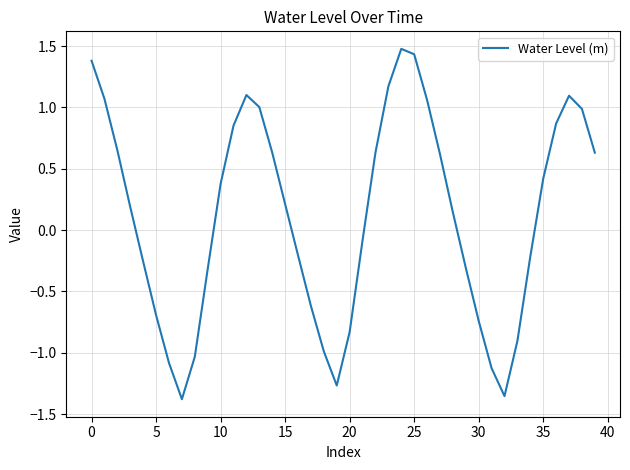

What is the greatest value displayed?

1.5